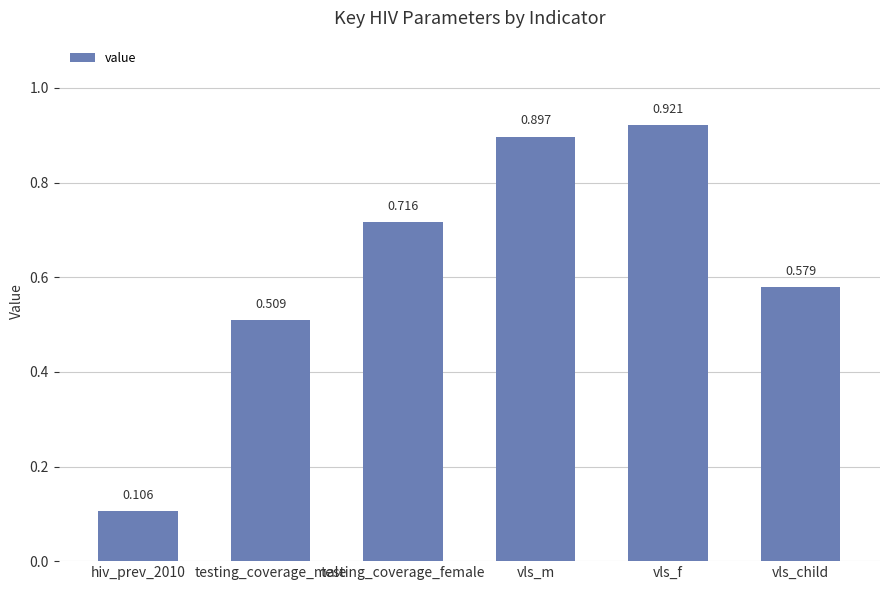

Where is the data nearest to the value 0?

hiv_prev_2010